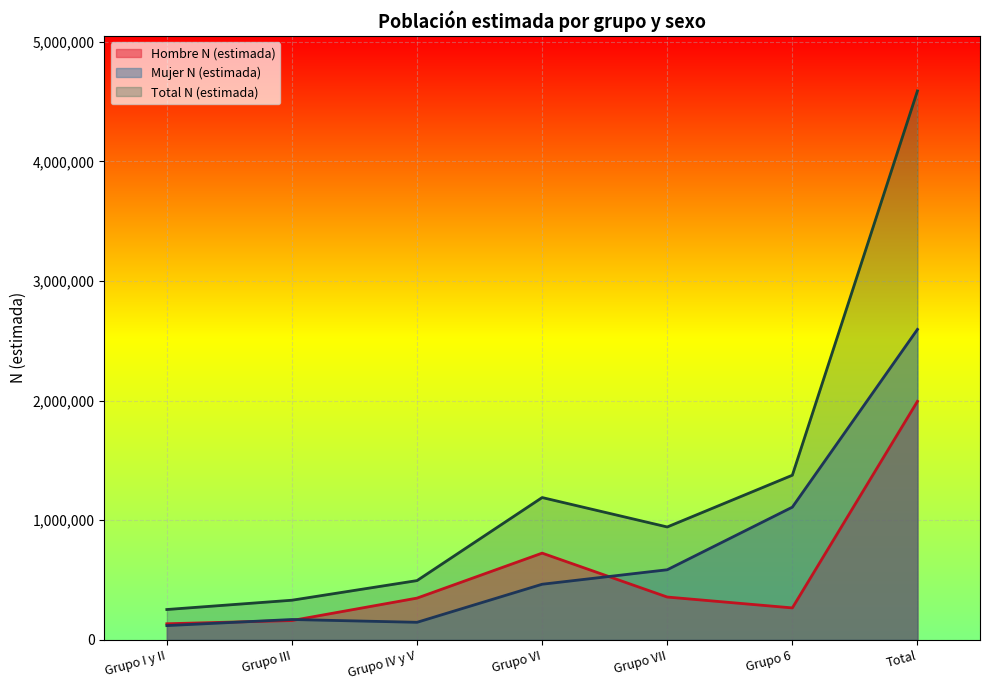

What is the label of the 1st point from the right?

Total